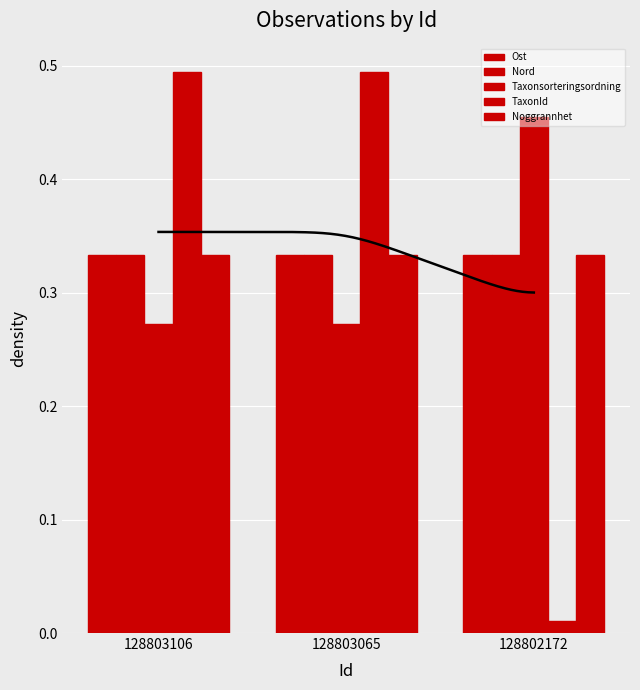

What is the sum of all TaxonId values?

1.0